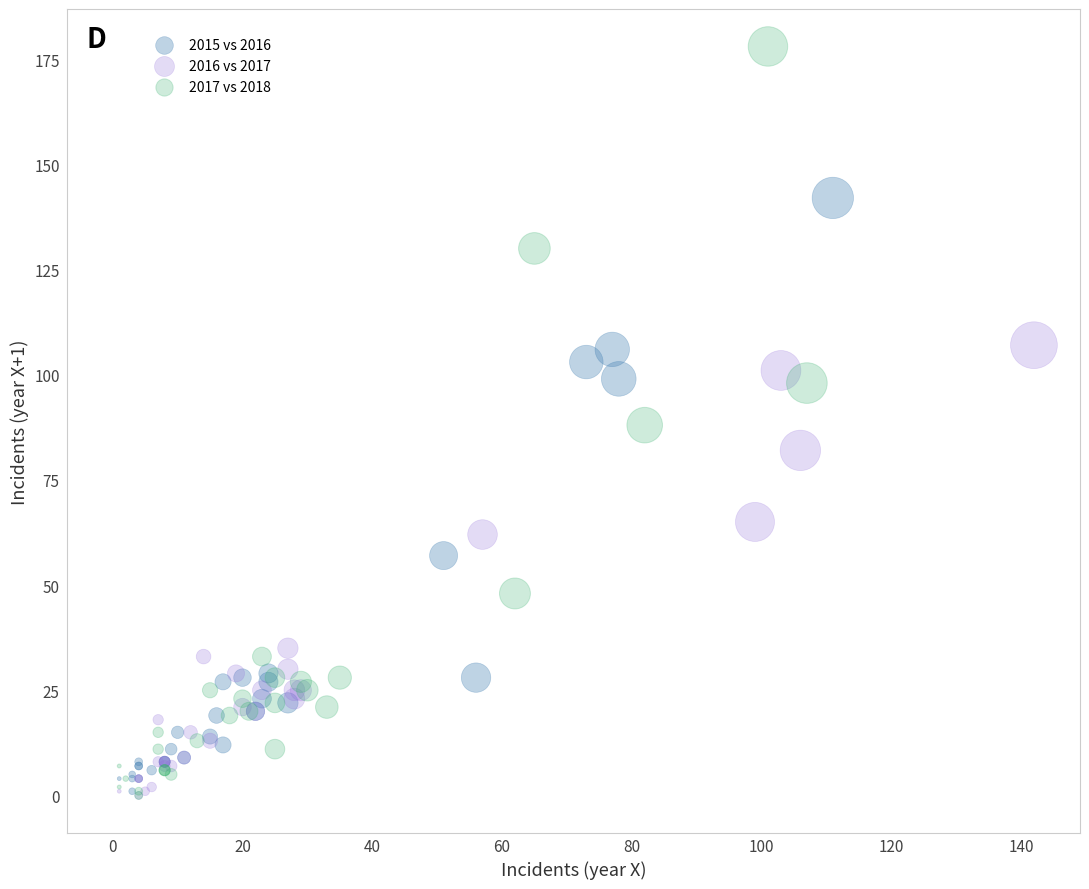

Which series has the largest Y range (max minus min)?

2017 vs 2018